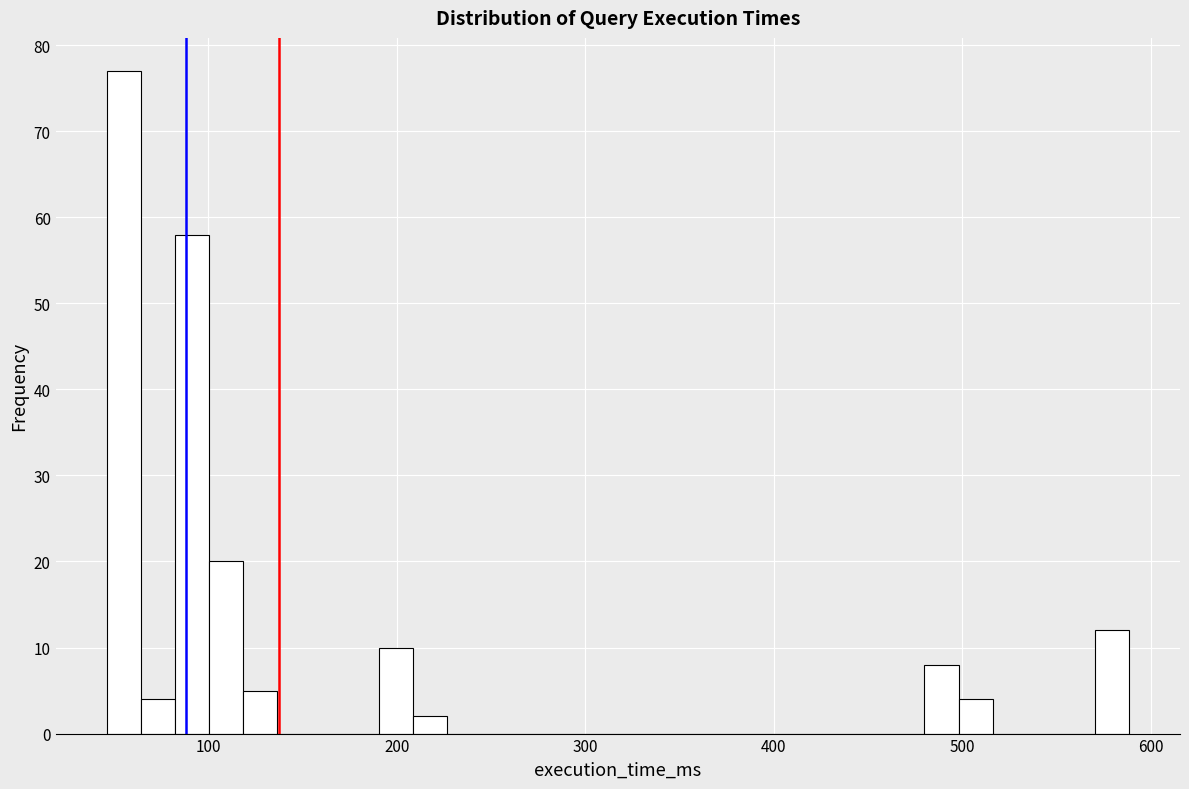

Read against the x-axis, roughly where is the centre of the tallest bar?

60